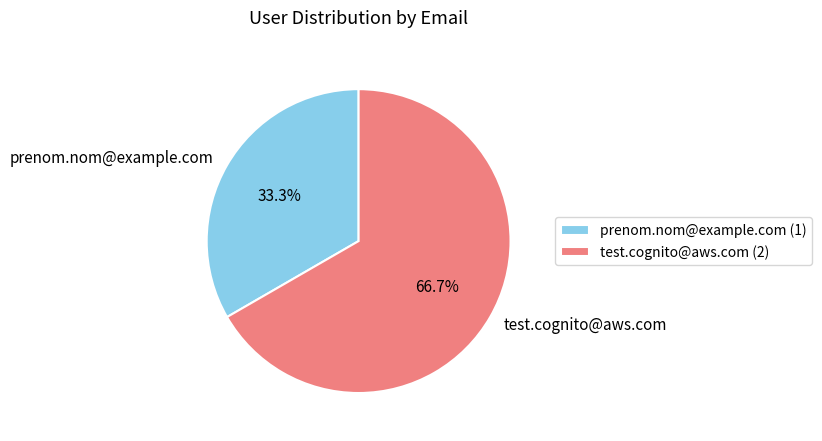

Between test.cognito@aws.com and prenom.nom@example.com, which is larger?

test.cognito@aws.com